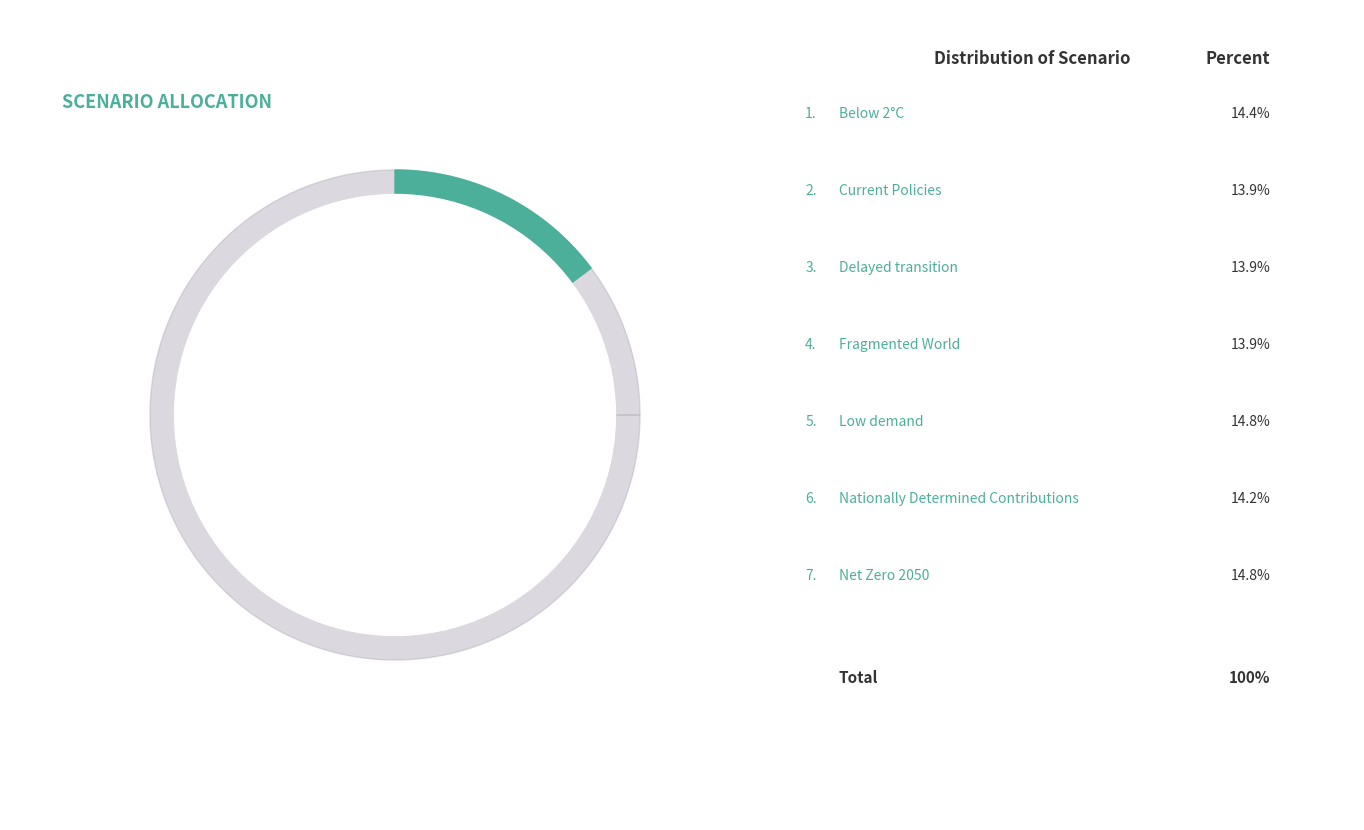

Combined, what portion of the pie is Net Zero 2050 and Fragmented World?

28.7%